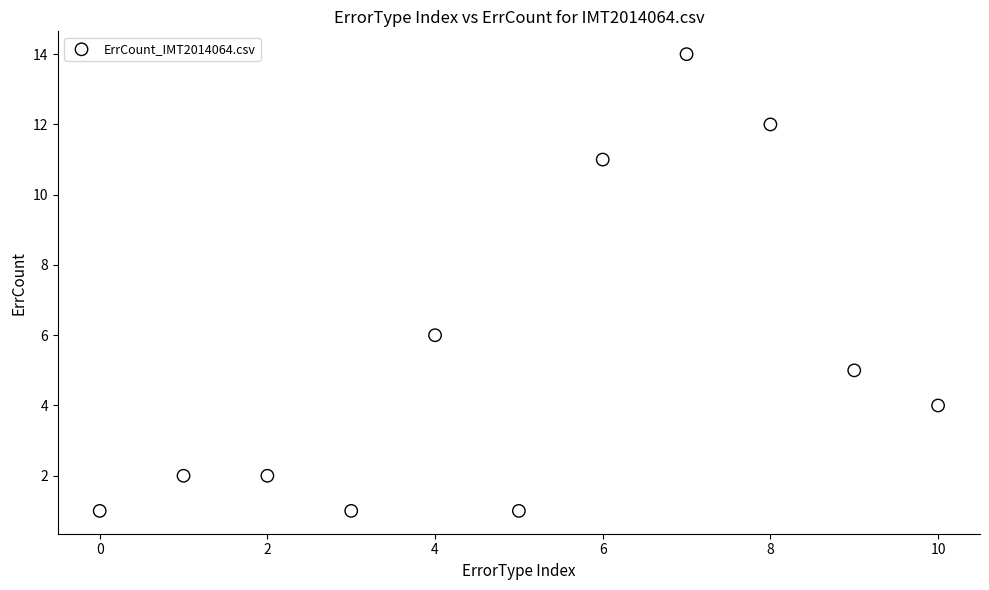

What Y value in the scatter plot is closest to 7?

6